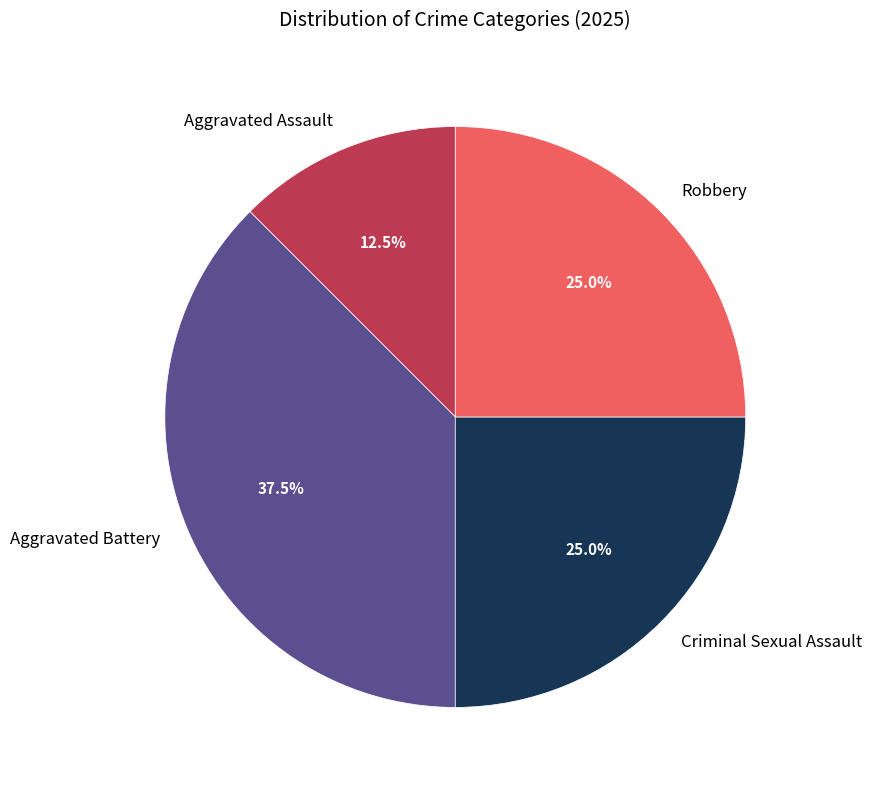

How many segments does this pie chart have?

4